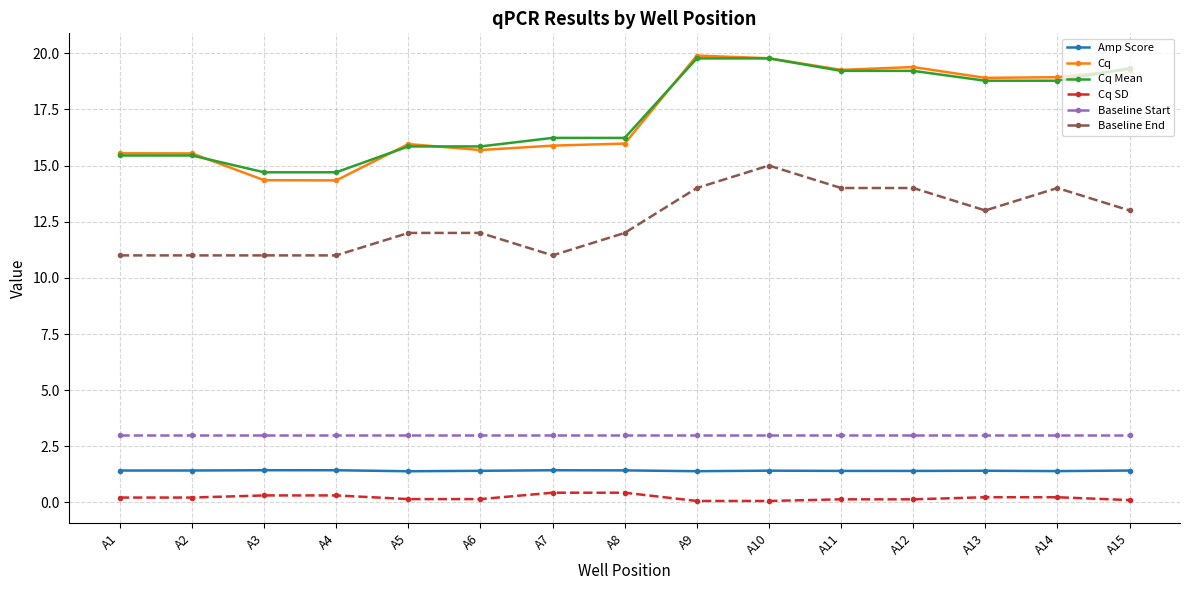

What is the sum of all Baseline Start values?

45.0